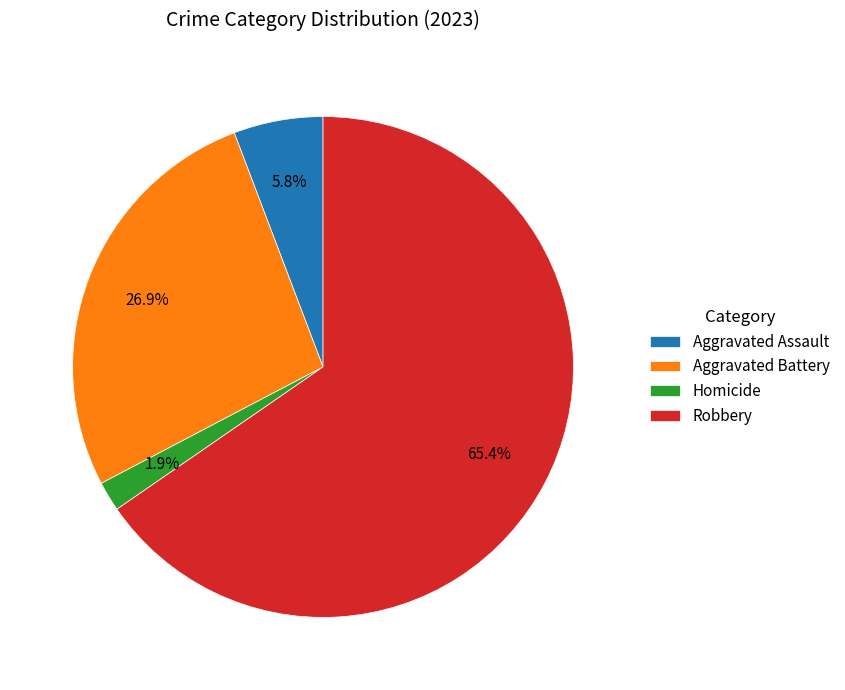

Which slice represents more than half of the pie?

Robbery